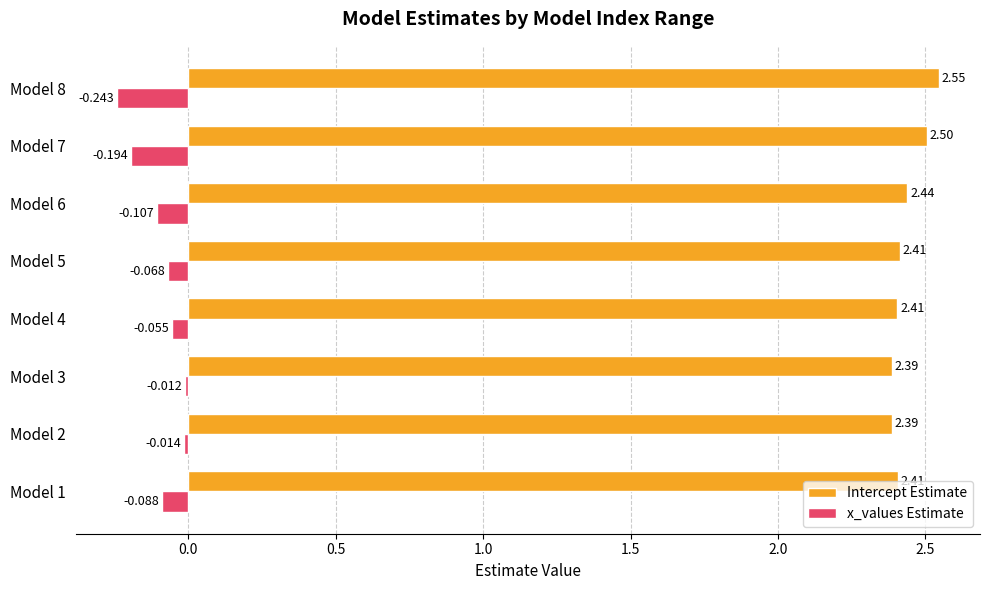

At which category is the sum across all series the highest?

Model 3